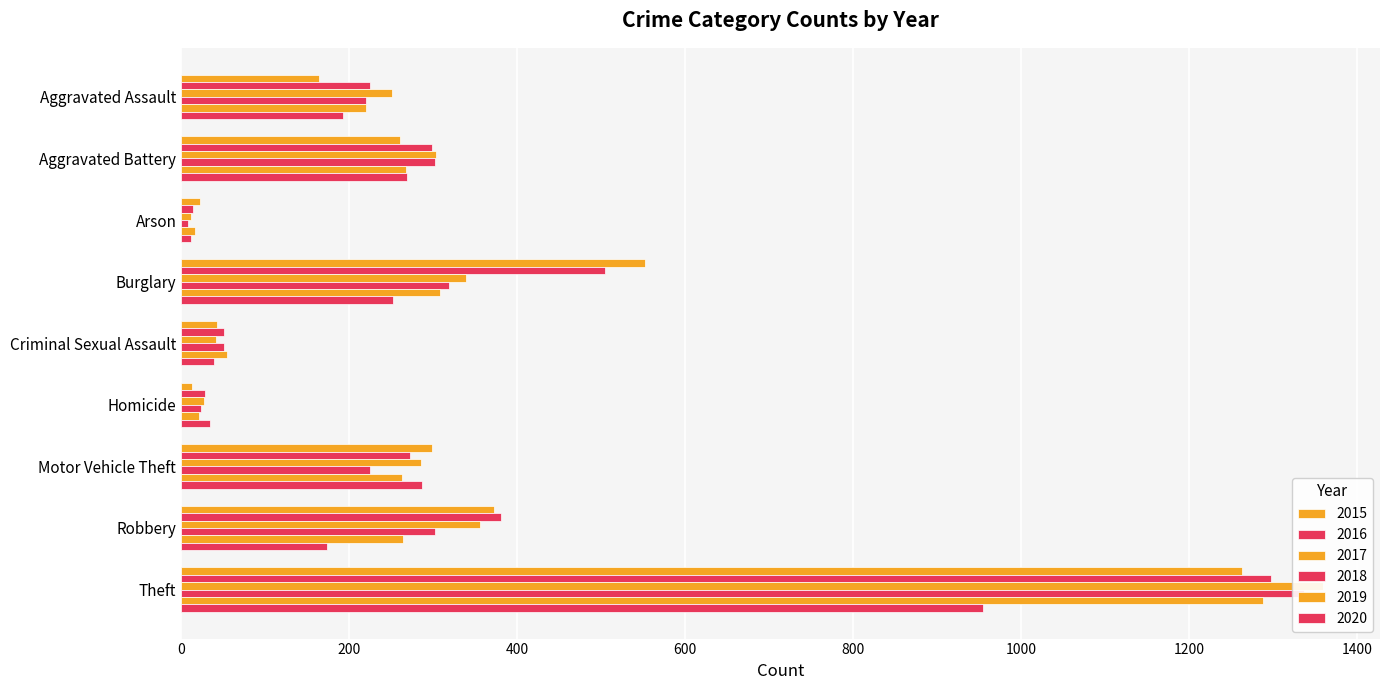

What is the approximate value of 2015 at Aggravated Assault?

164